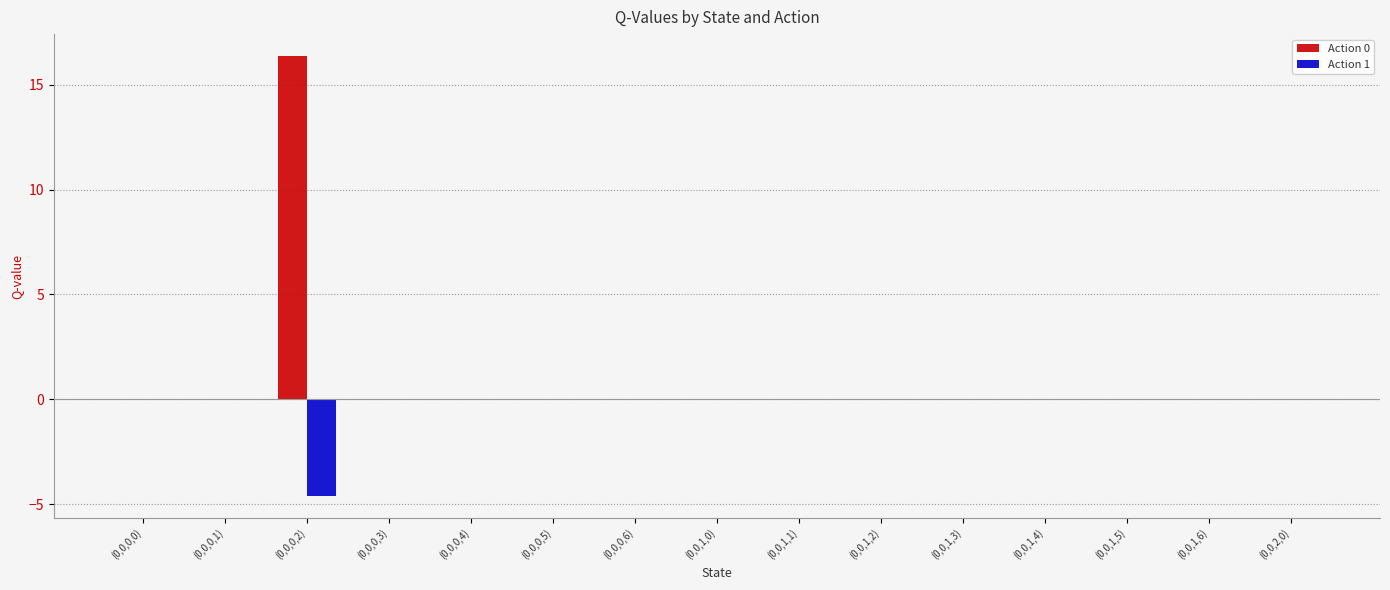

What is the maximum value shown in the chart?

16.4